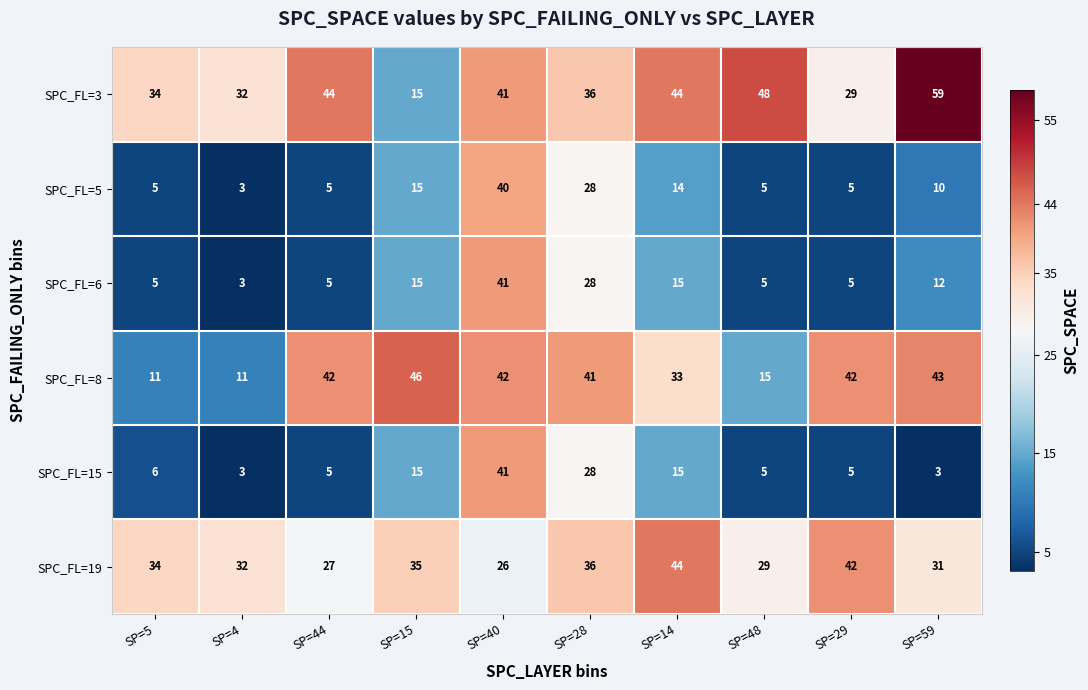

What is the lowest value of the SPC_FL=8 series?

11